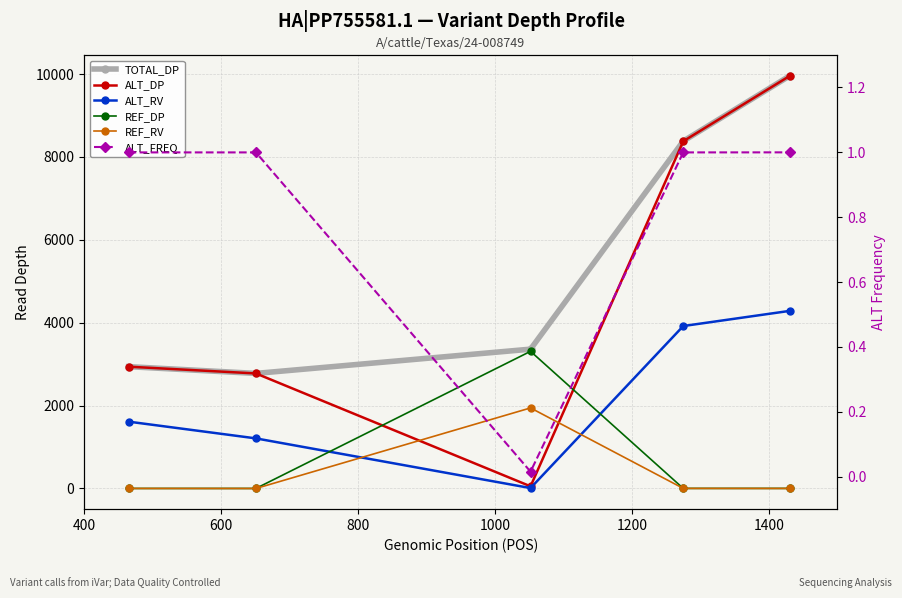

True or false: ALT_FREQ and TOTAL_DP intersect in this chart.

False